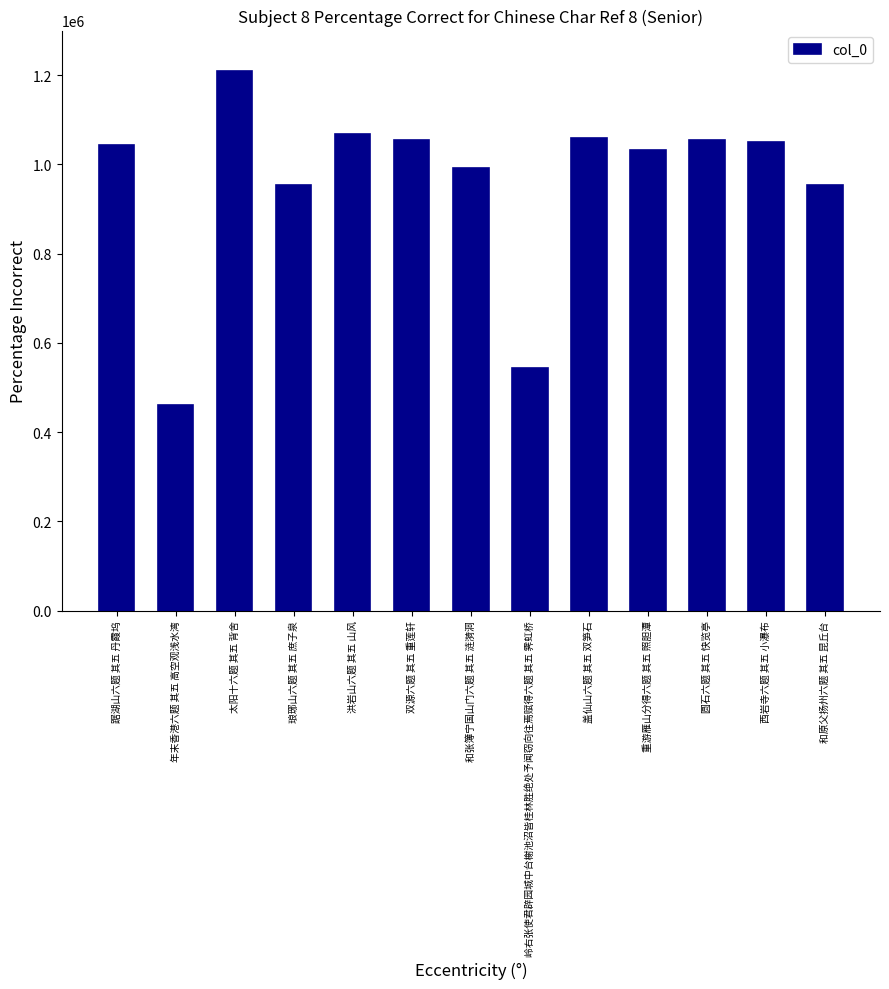

The value at 年末香港六题 其五 高空观浅水湾 is 614585. True or false?

False